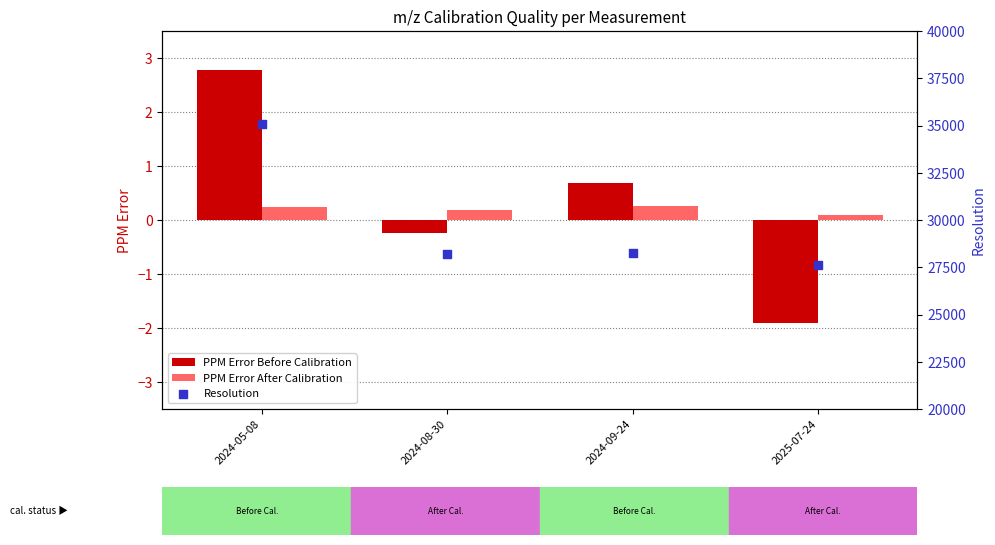

At which category is the sum across all series the highest?

2024-05-08